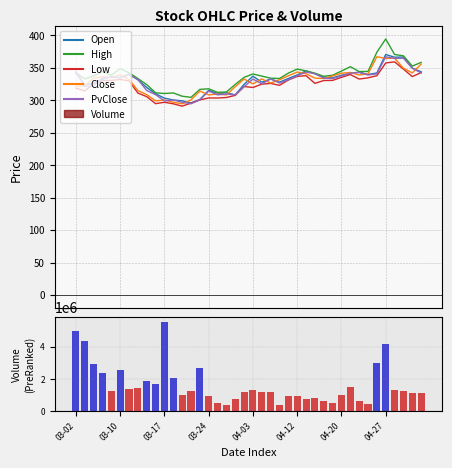

Which series has the largest total across all categories?

High